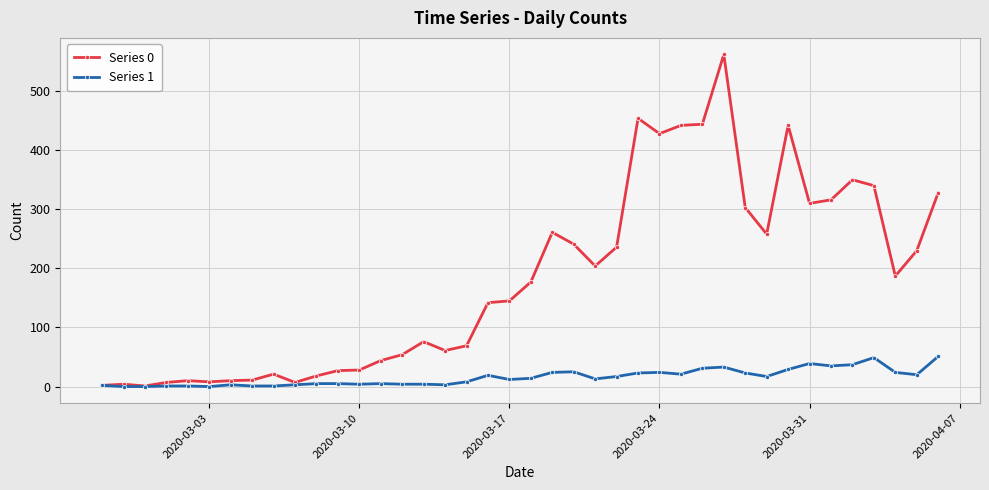

List the series in order of their peak value, highest first.

Series 0, Series 1